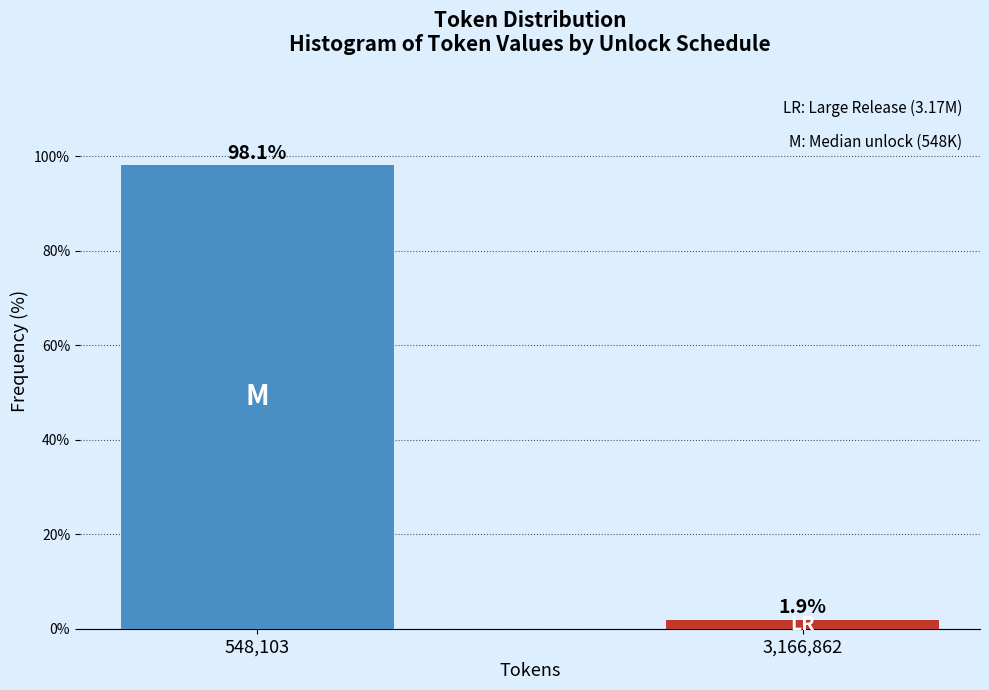

Reading left to right, list all the values displayed in this chart.

98.1	1.9